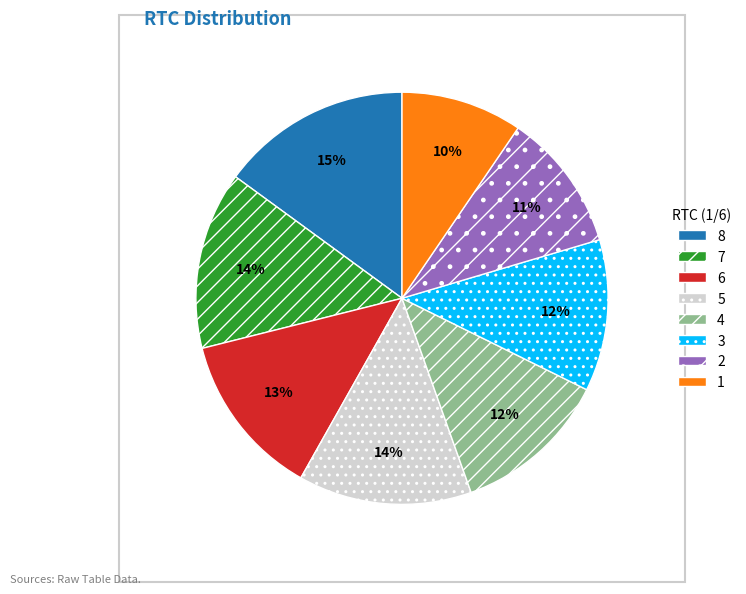

Do 1 and 5 together represent more than half of the pie?

No